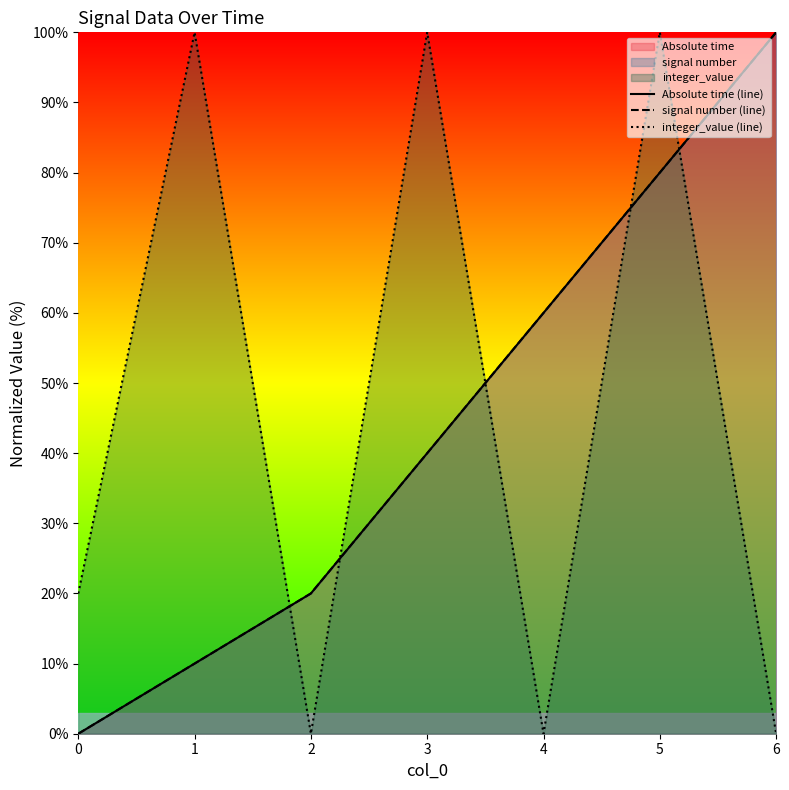

Reading right to left, list all the values displayed in this chart.

Absolute time (line): 100	80	60	40	20	10	0
signal number (line): 100	80	60	40	20	10	0
integer_value (line): 0	100	0	100	0	100	20